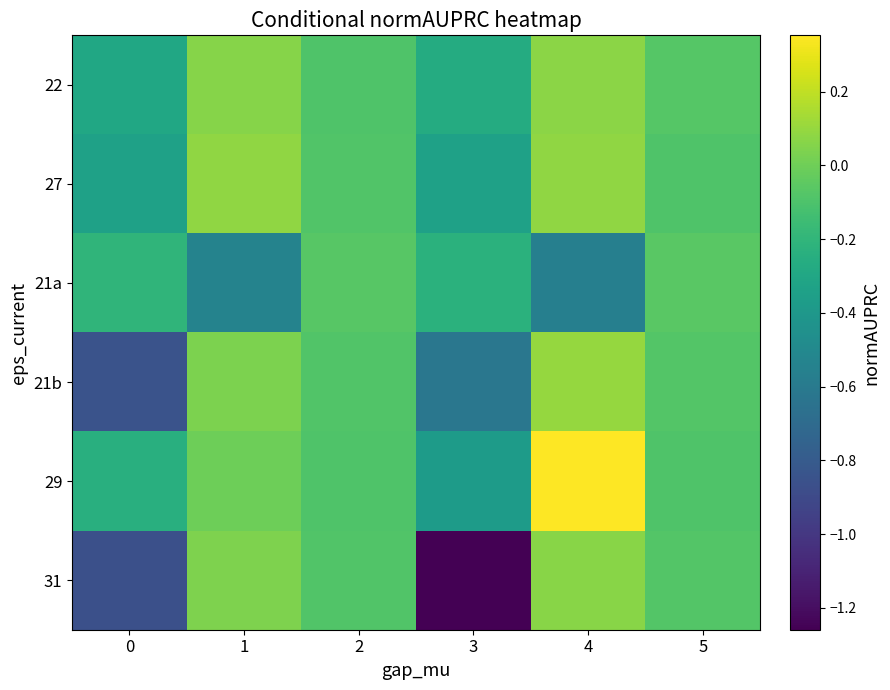

How many data points does each series have?

6